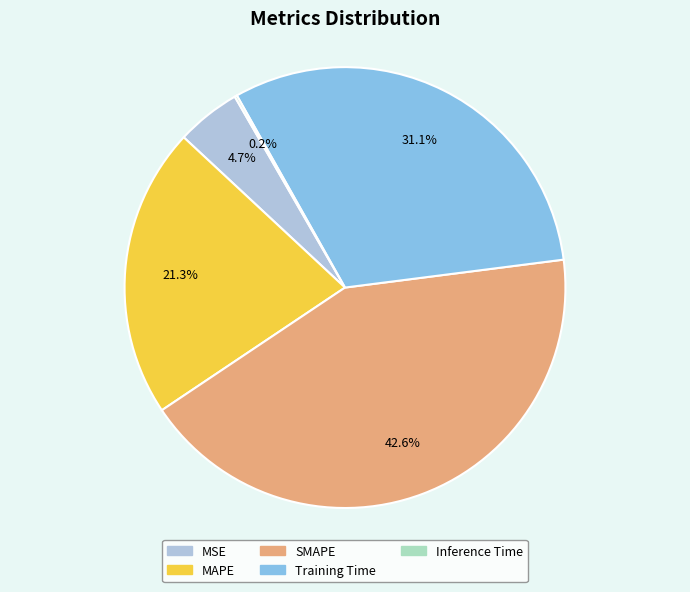

What is the largest slice in the pie chart?

SMAPE